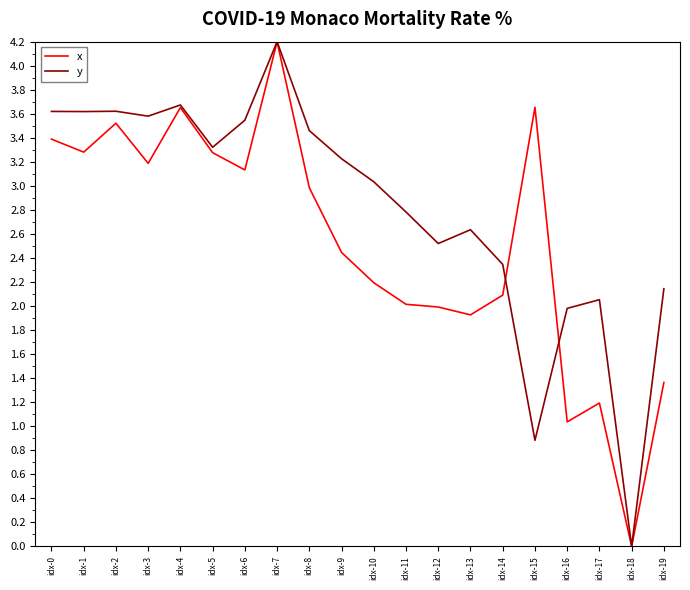

How many values in x are above zero?

19